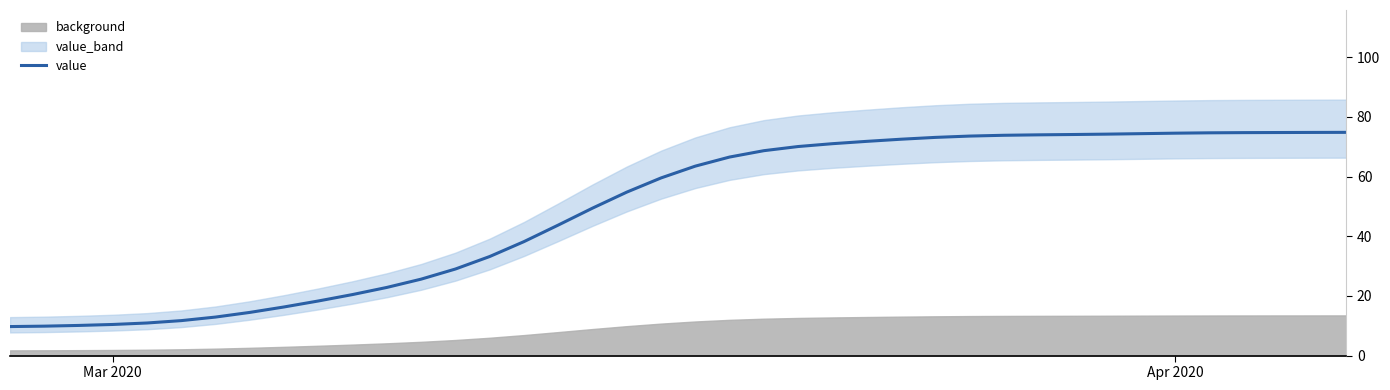

What is the lowest value of the value series?

9.7